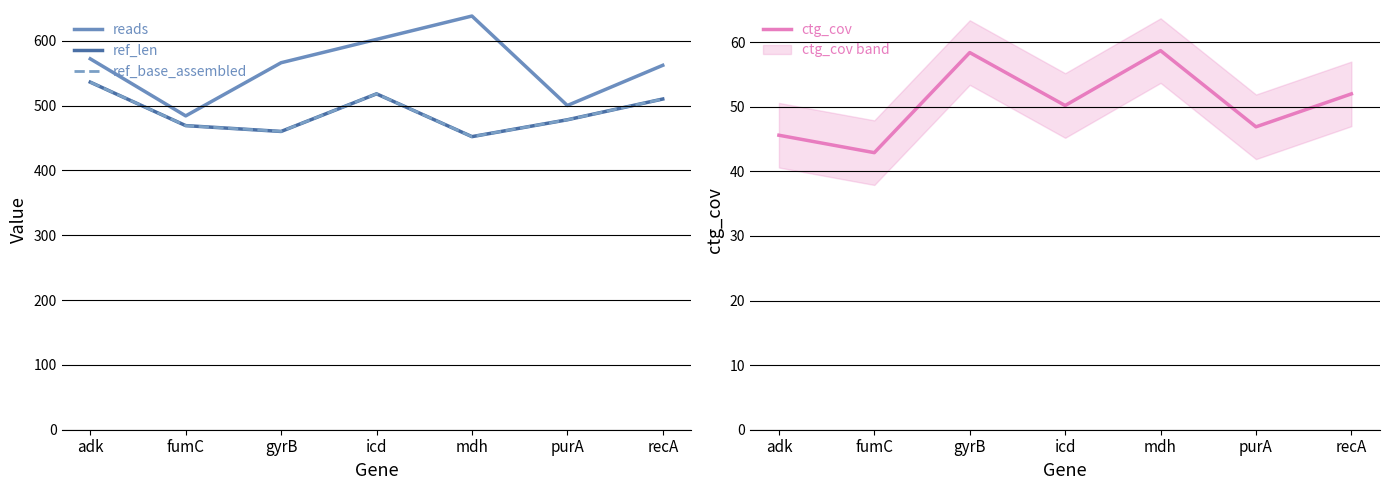

Which category has the lowest value in the reads series?

fumC